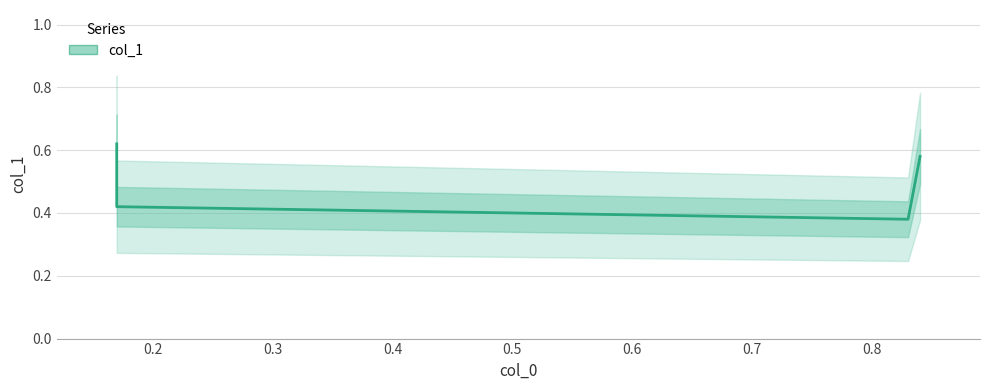

The value at 0.4 is 0.2. True or false?

False